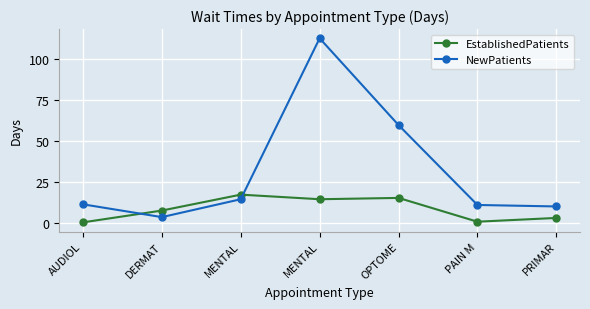

What are all the series names shown in the legend?

EstablishedPatients, NewPatients